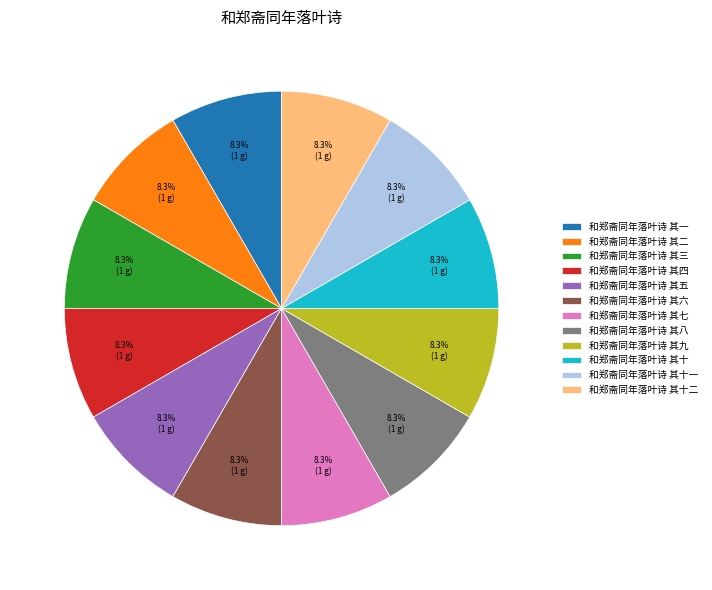

How many segments does this pie chart have?

12